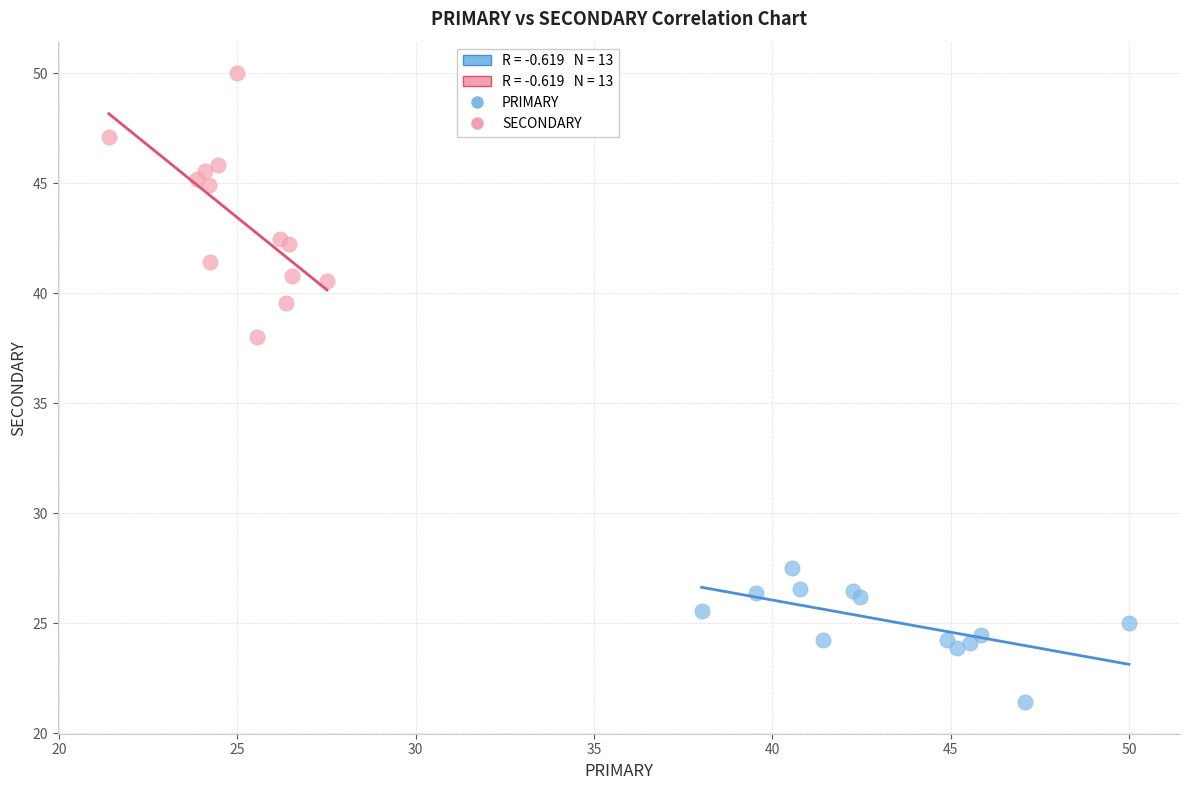

Which series contains the highest Y value?

SECONDARY